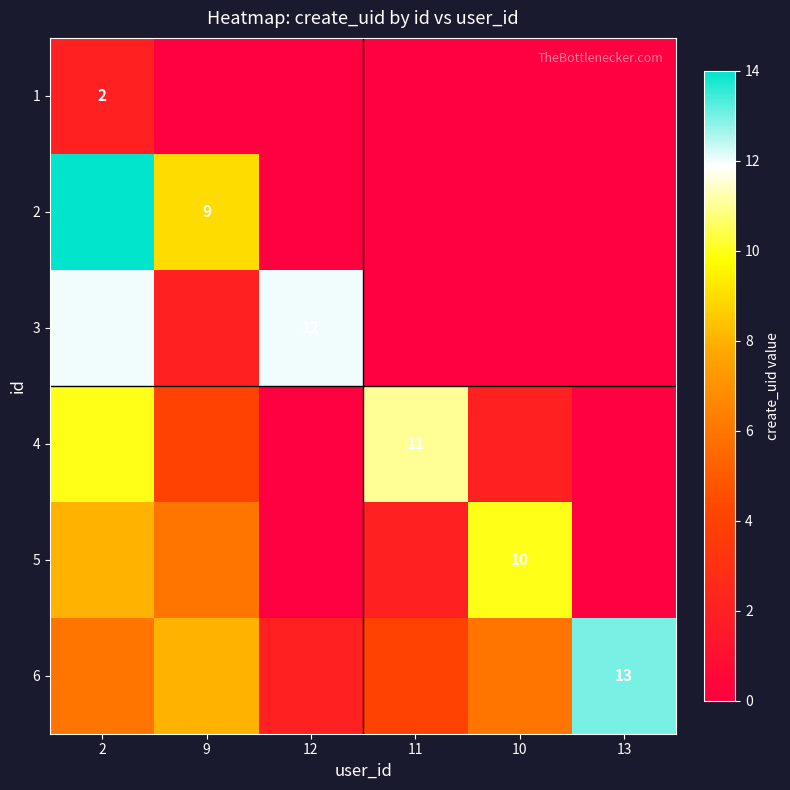

Is the value of 1 at 11 greater than the value of 2 at 13?

No